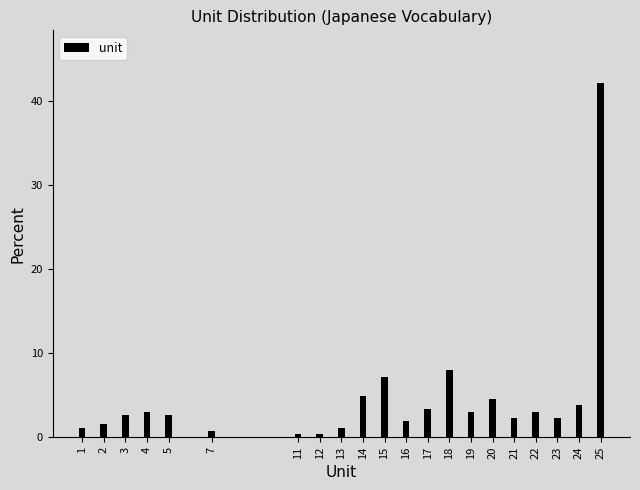

Reading left to right, list all the values displayed in this chart.

1.1	1.5	2.7	3.0	2.7	0.8	0.4	0.4	1.1	4.9	7.2	1.9	3.4	8.0	3.0	4.5	2.3	3.0	2.3	3.8	42.0